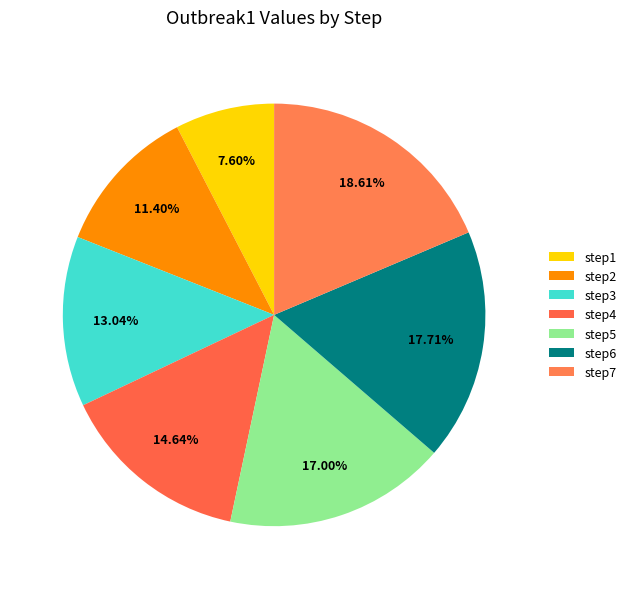

To the nearest percent, what is the average slice percentage?

14%